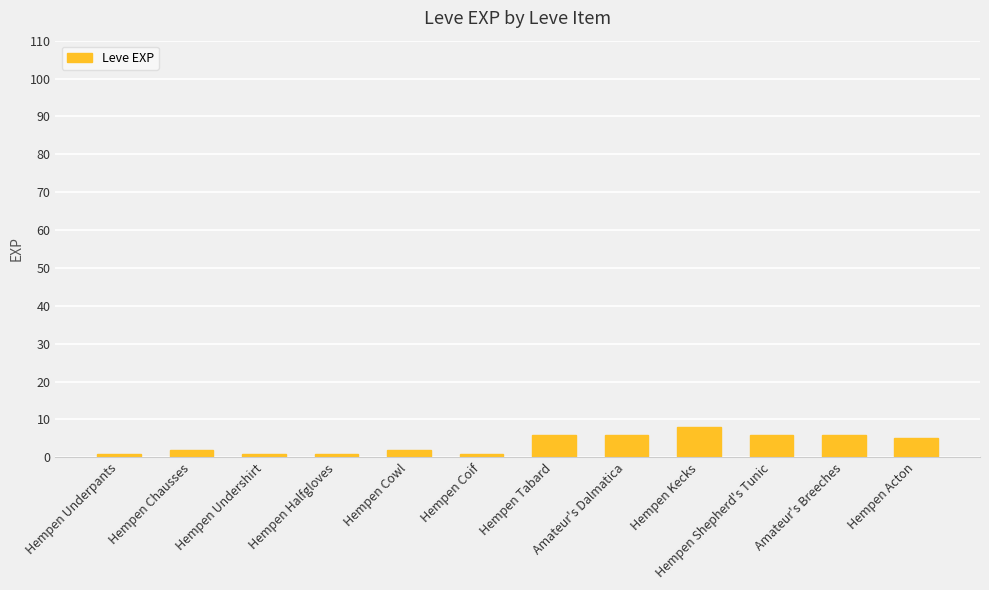

Where does the data first go above 5?

Hempen Tabard